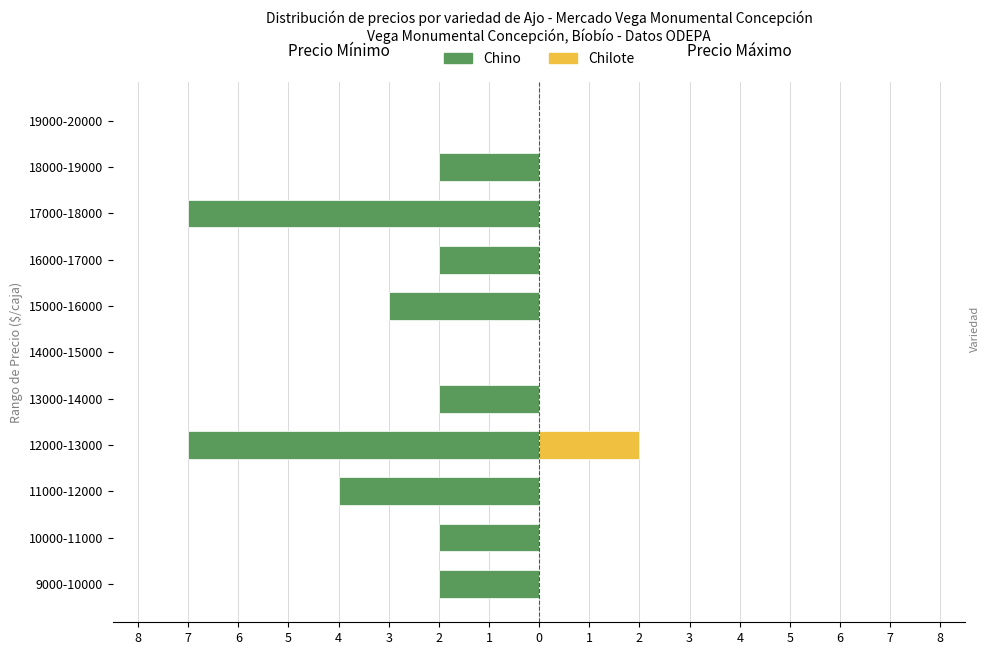

Rank the series at 19000-20000 from lowest to highest value.

Chino, Chilote